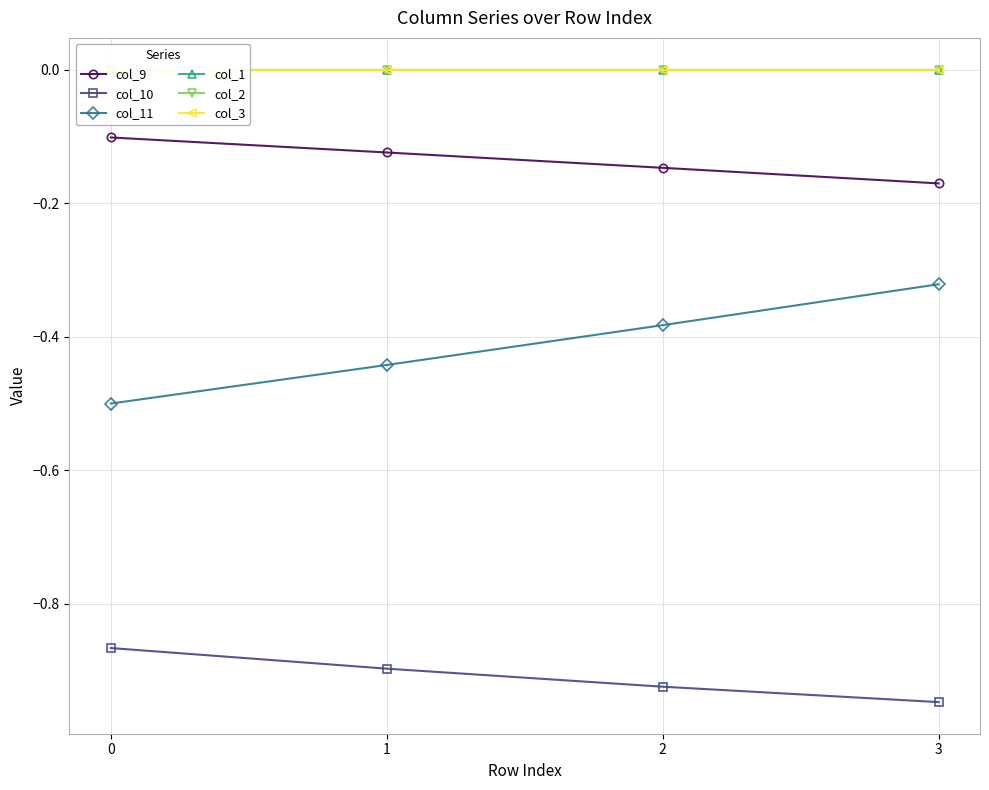

What are all the series names shown in the legend?

col_9, col_10, col_11, col_1, col_2, col_3